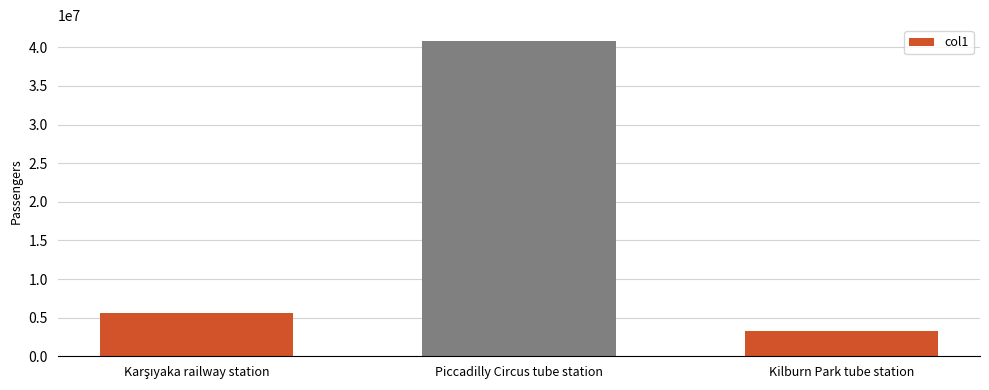

What is the greatest value displayed?

40820000